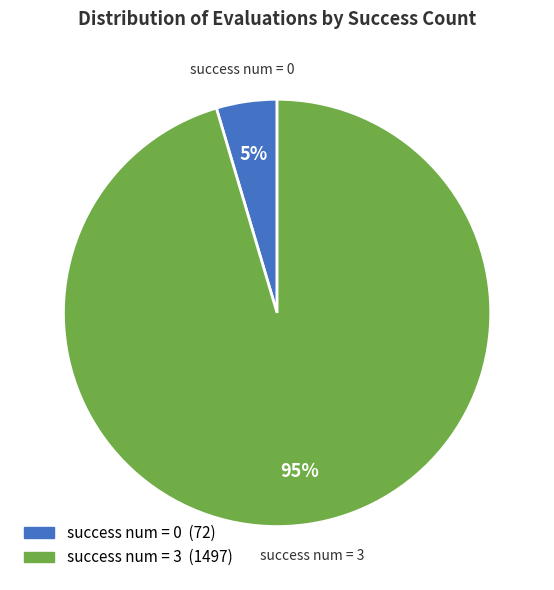

Is it true that success num = 3 is 95% of the pie?

True